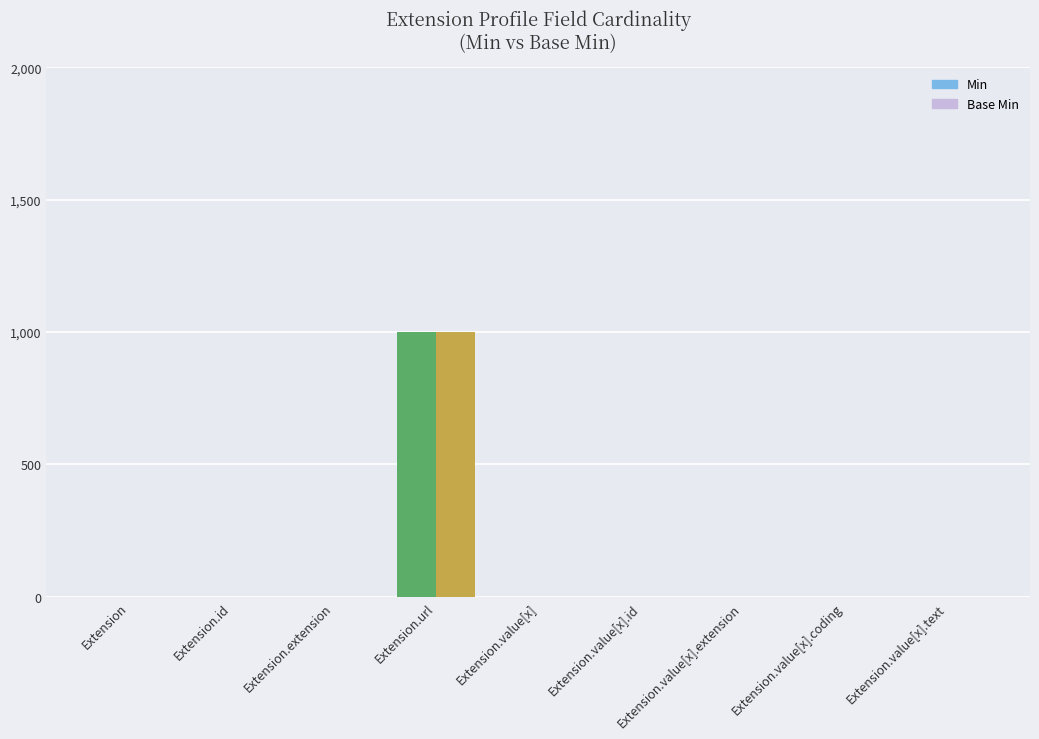

What is the label of the 8th bar from the right?

Extension.id